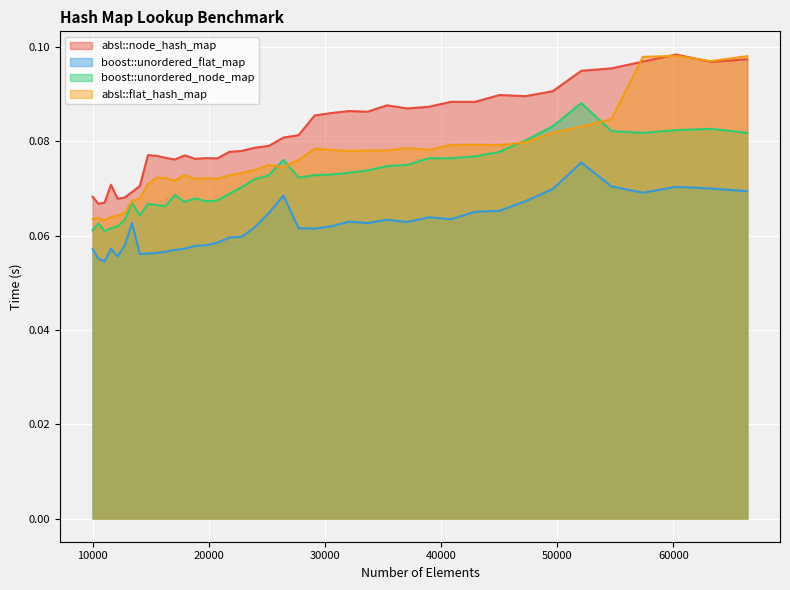

True or false: boost::unordered_flat_map and absl::flat_hash_map cross at least once.

False